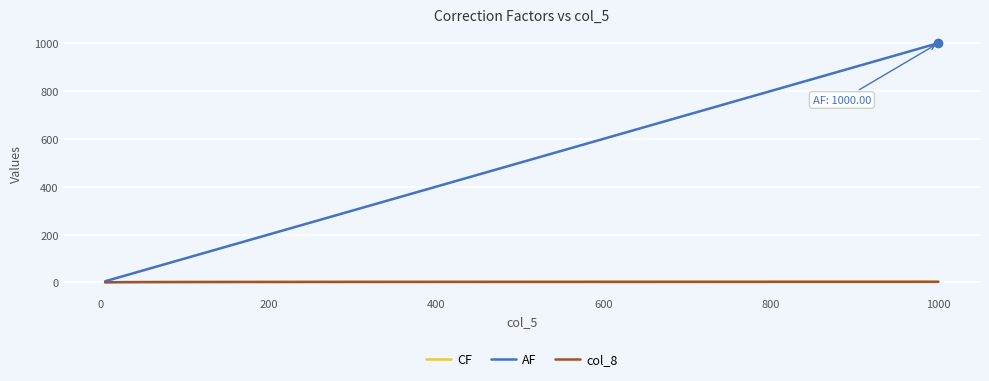

True or false: CF and col_8 intersect in this chart.

False